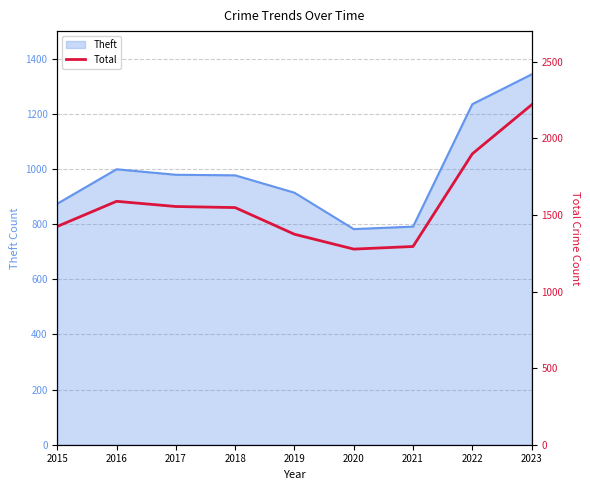

The value of Theft at 2022 is 781. True or false?

False